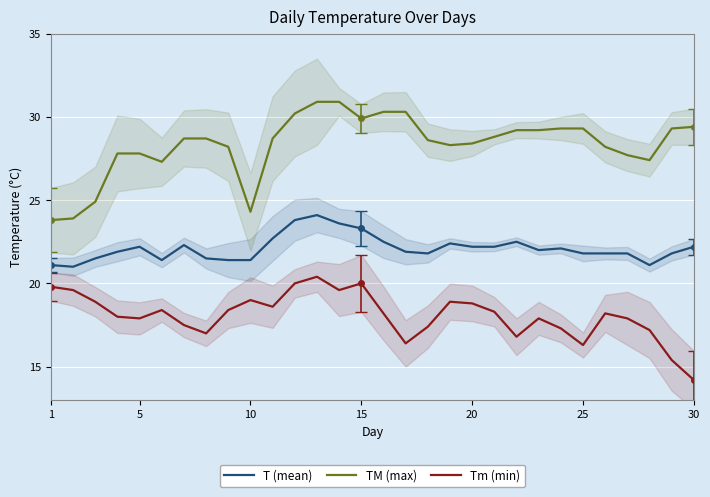

What is the sum of all T (mean) values?

663.3